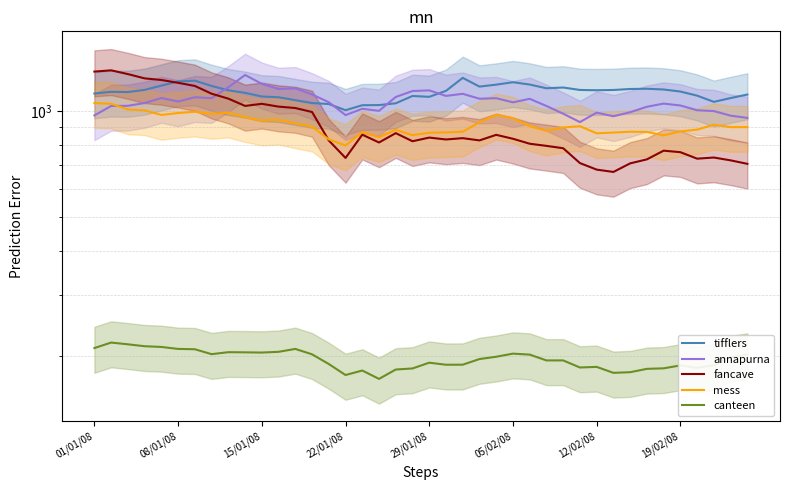

Which series has the widest spread of values?

fancave